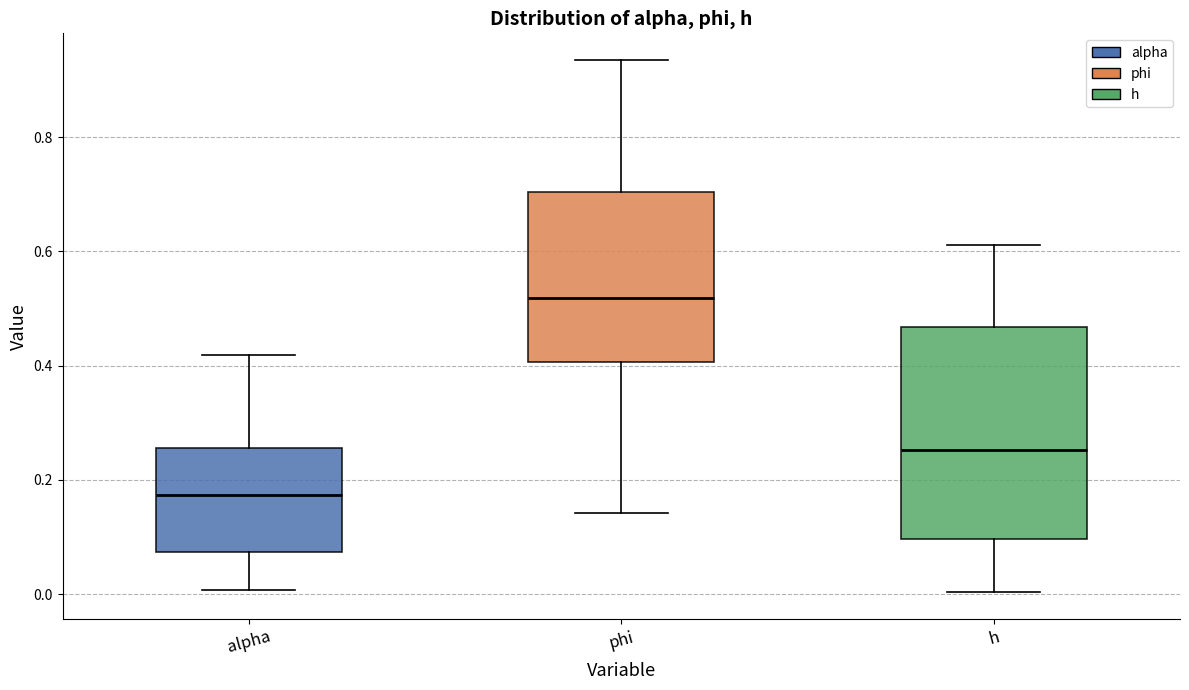

Where does the lower whisker of the box for alpha end on the y-axis? The values are not printed on the chart, so give them approximately, as read against the axis.

0.00